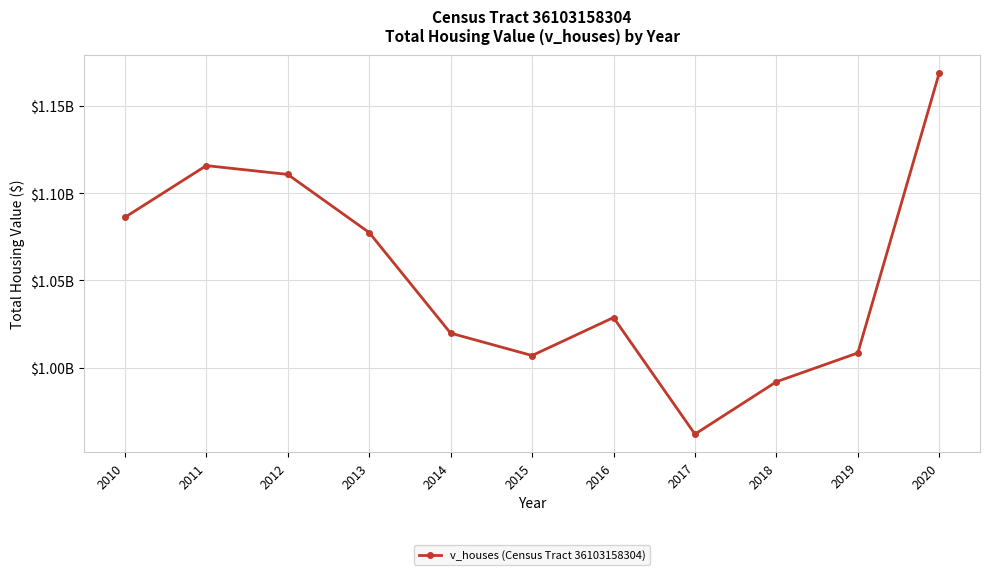

Does the chart have visible grid lines?

Yes